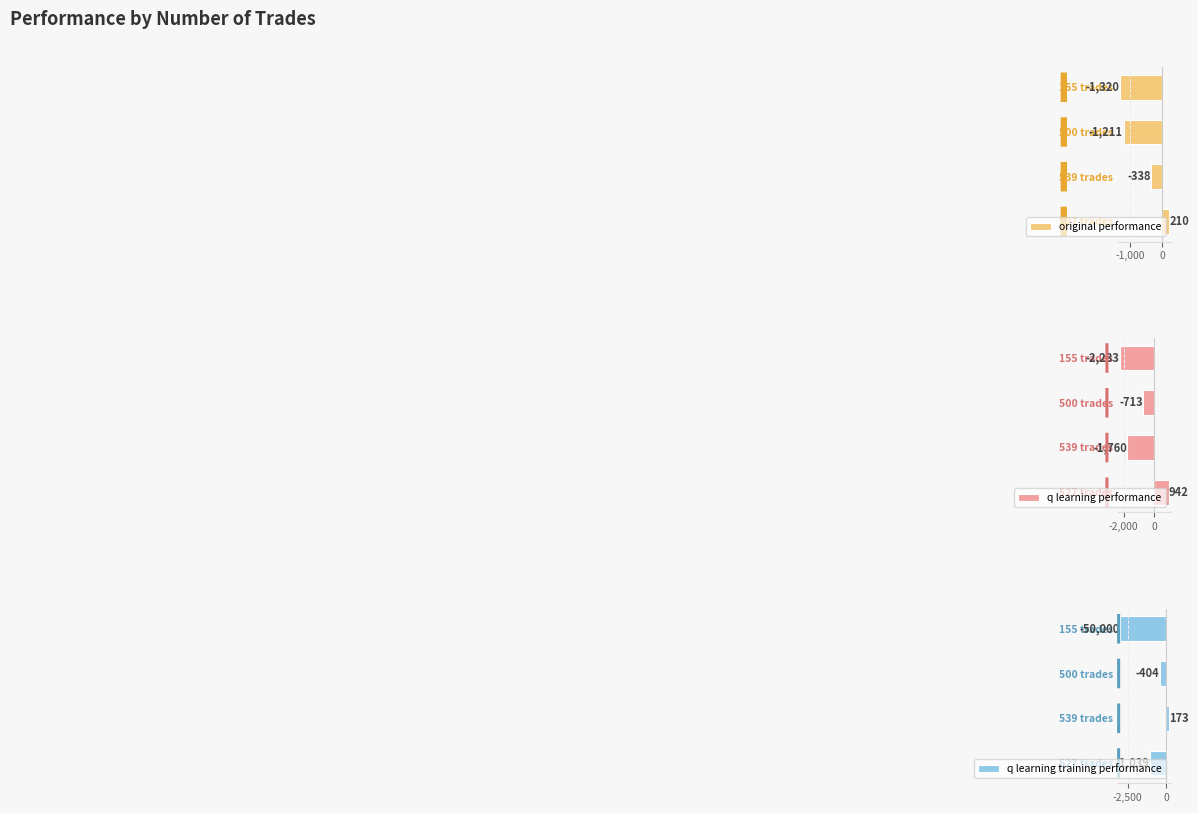

Rank the categories by original performance value from lowest to highest.

155 trades, 500 trades, 539 trades, 527 trades